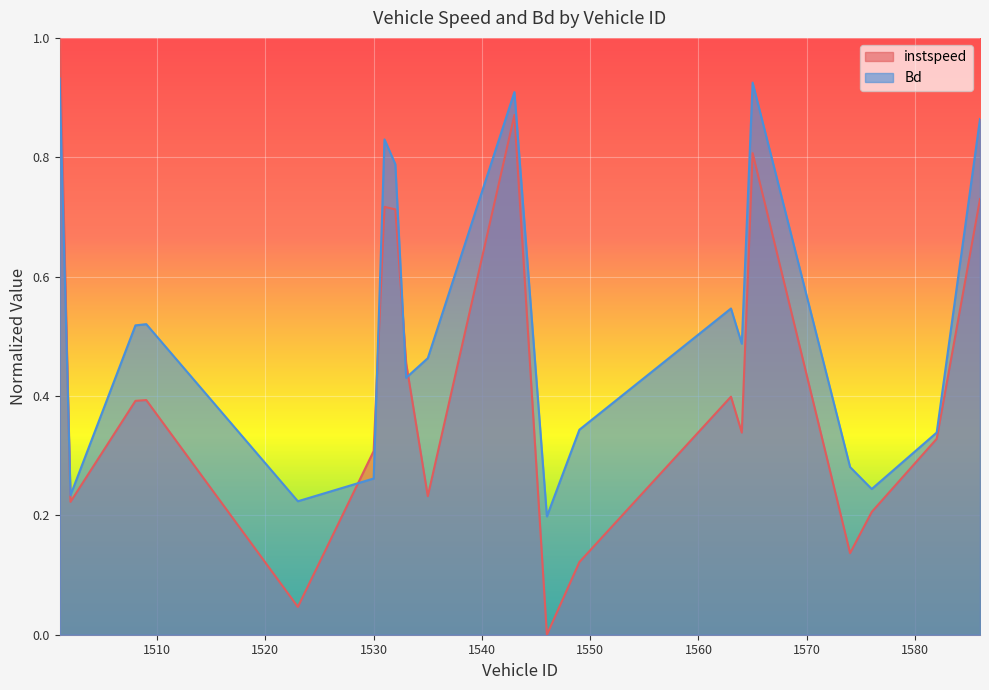

Which series ends up on top after the final intersection of Bd and instspeed?

Bd